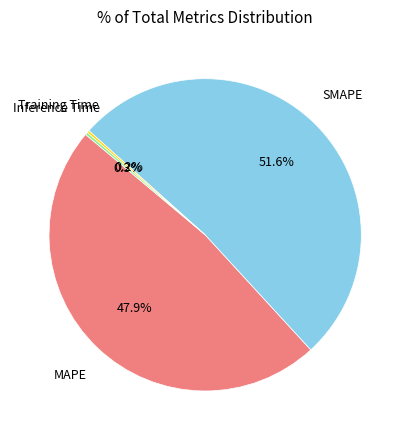

Is there a majority slice in this chart?

Yes